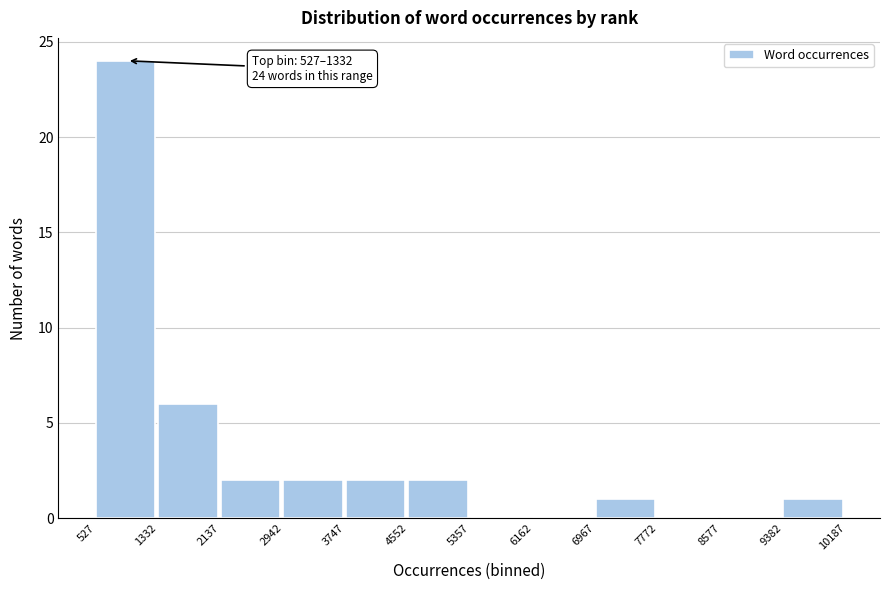

Which range on the x-axis has the tallest bar?

527 to 1332